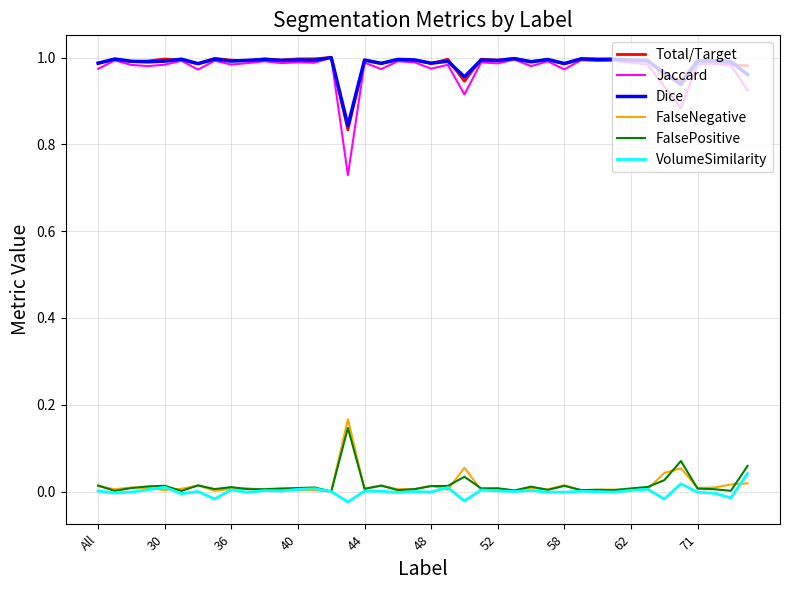

True or false: FalsePositive and Dice intersect in this chart.

False